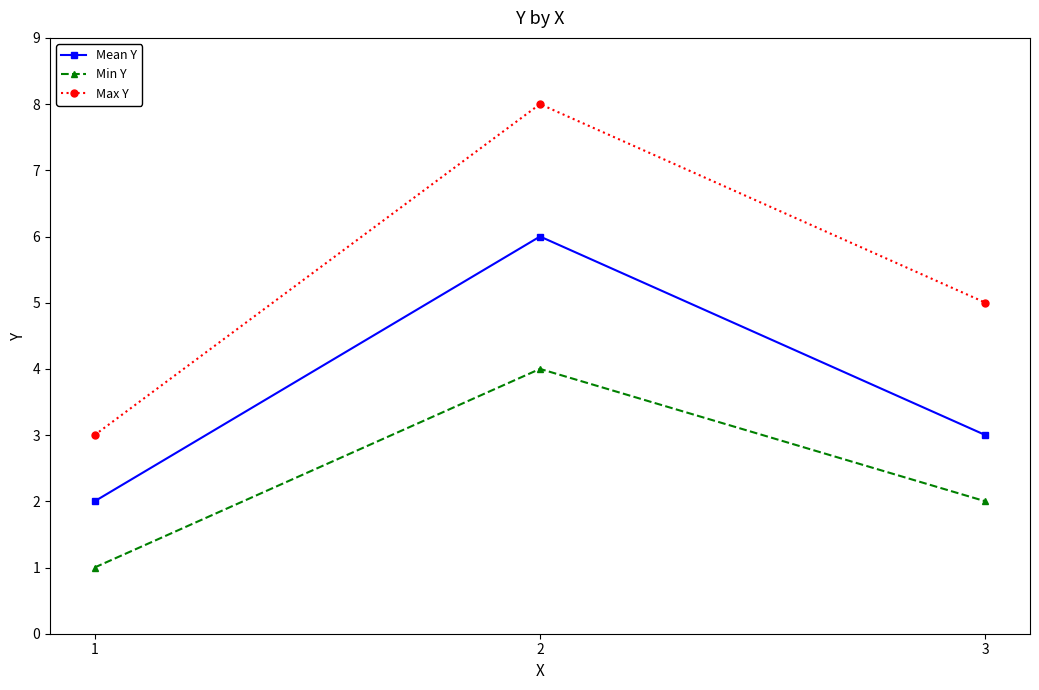

Rank the series at 3 from highest to lowest value.

Max Y, Mean Y, Min Y